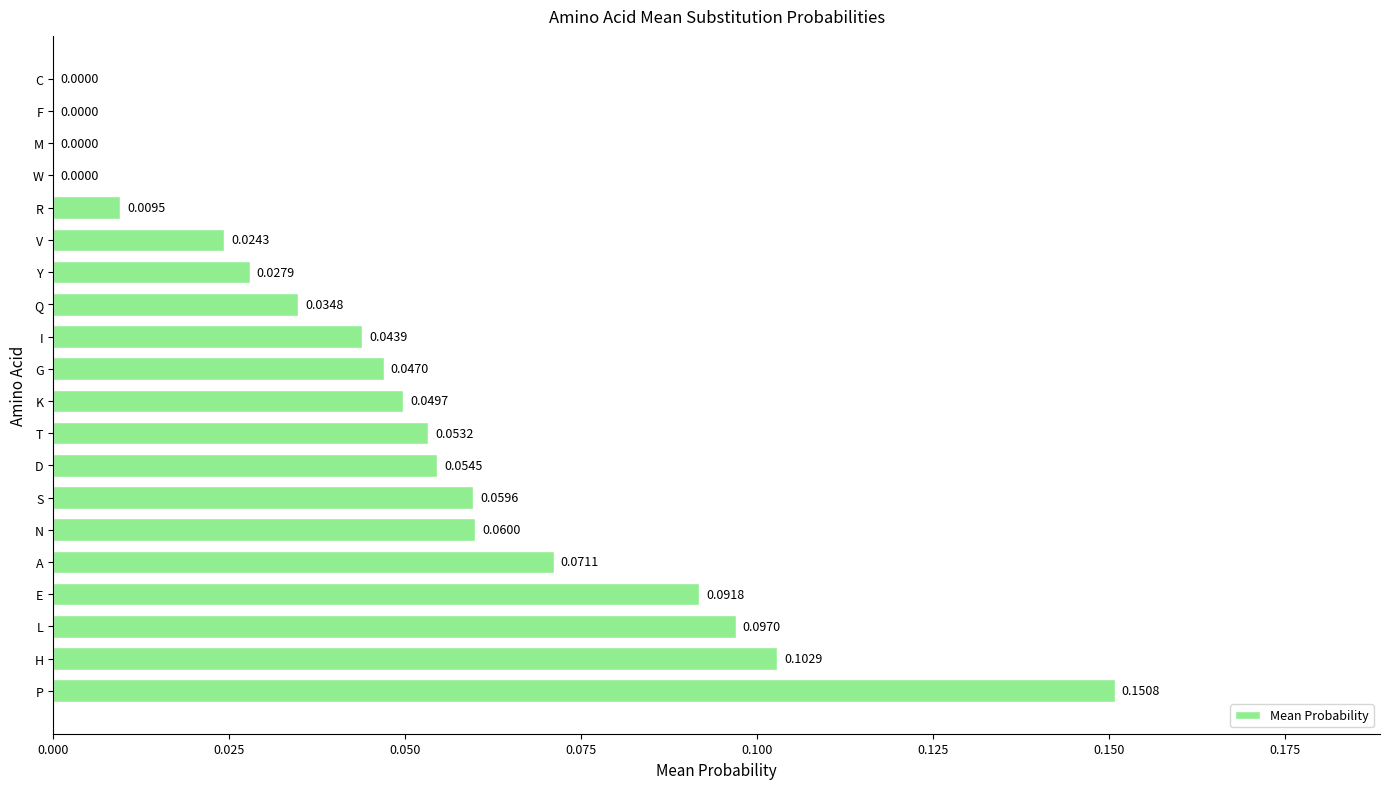

What is the sum of all values?

1.0